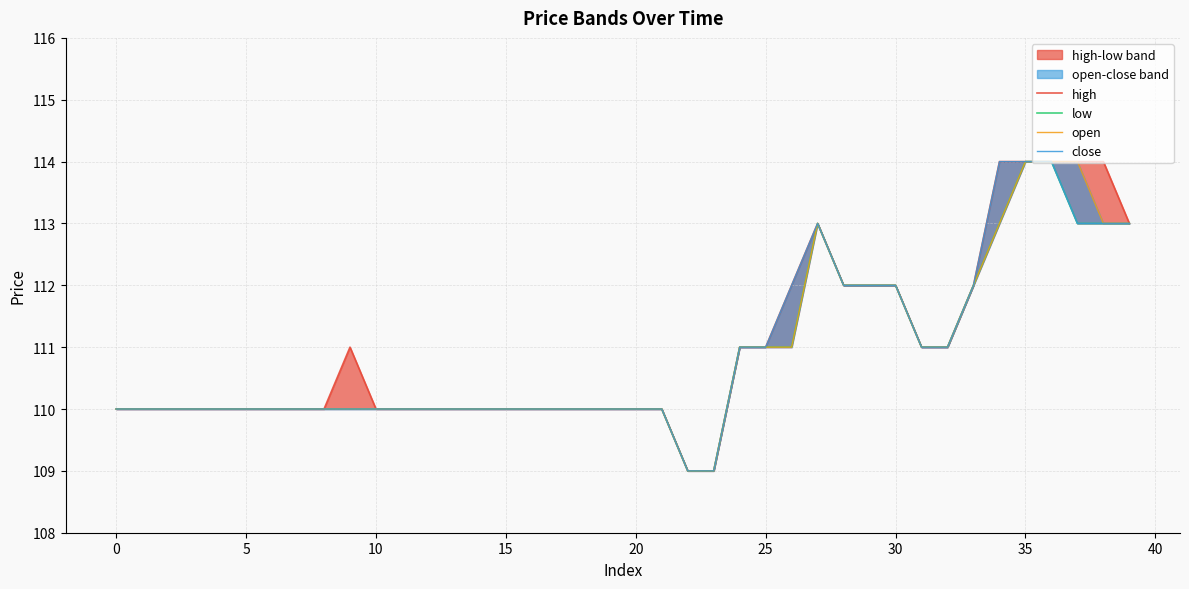

List the series in order of their peak value, lowest first.

high, low, open, close